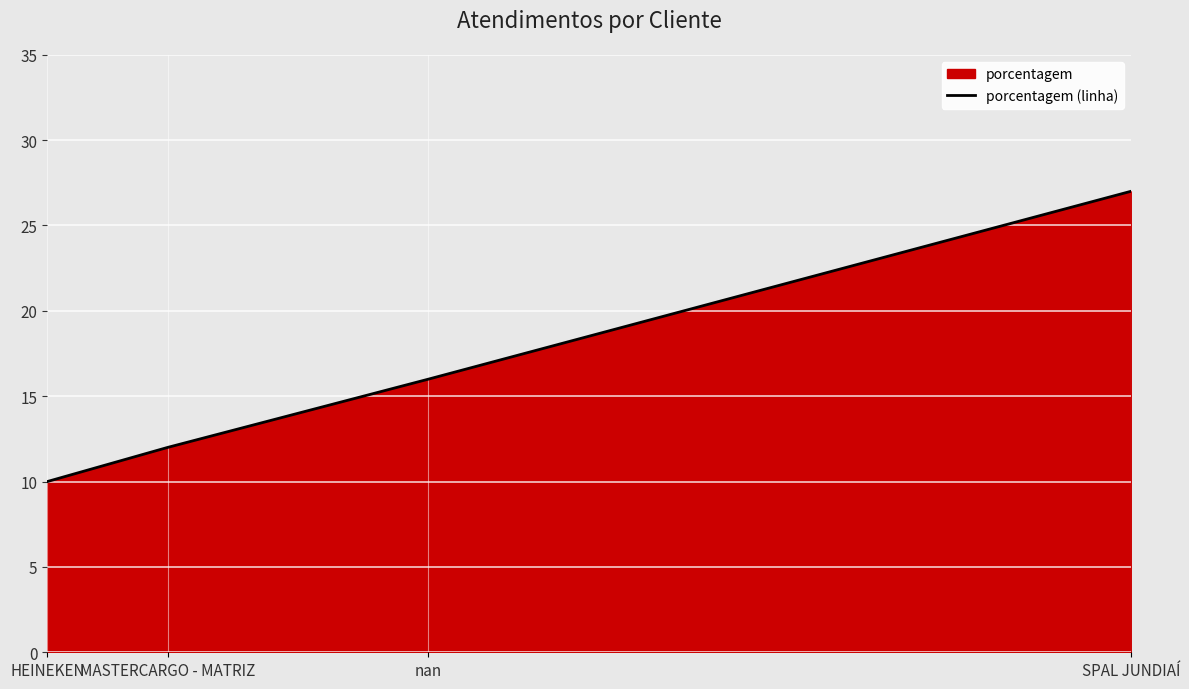

What is the minimum value shown in the chart?

10